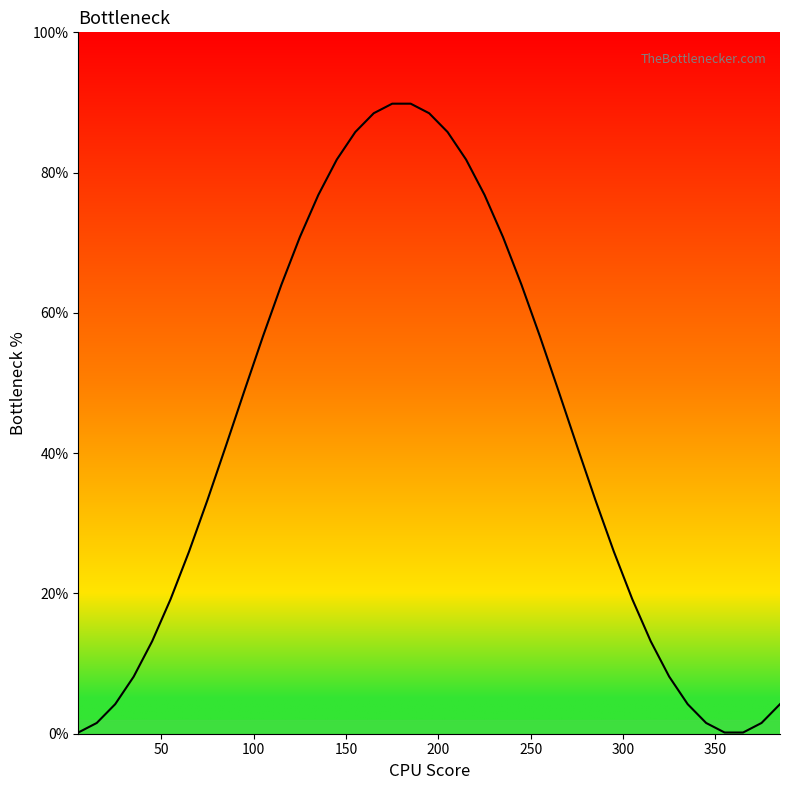

What is the greatest value displayed?

89.8